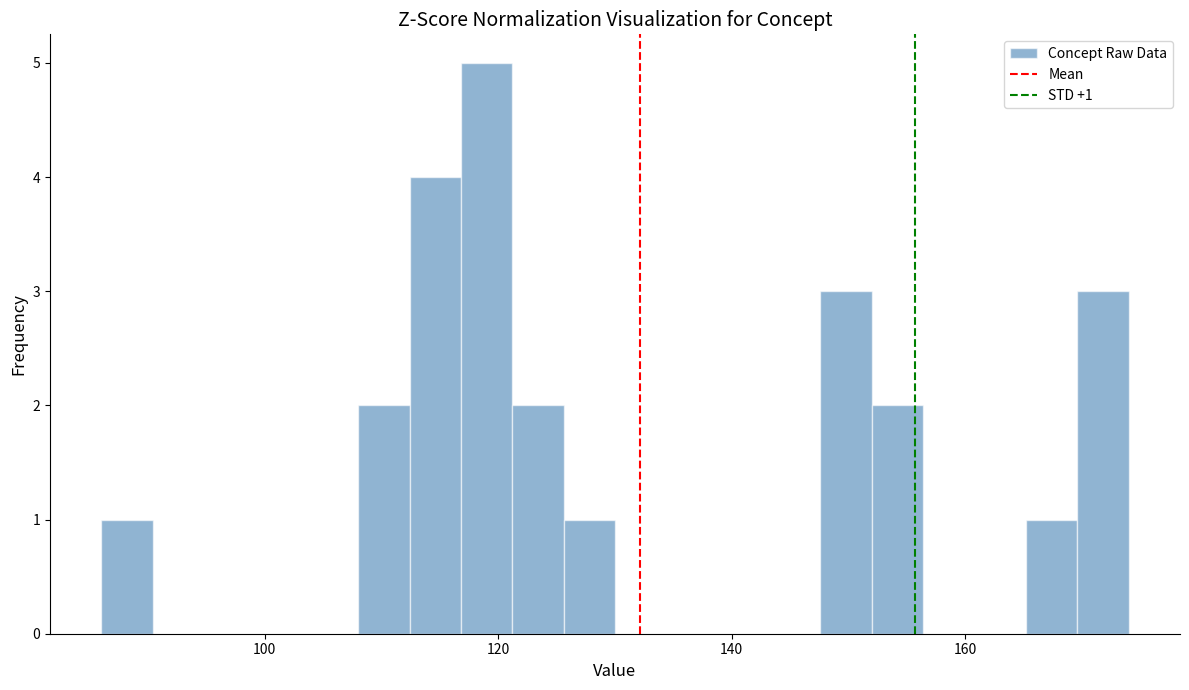

Around what value on the x-axis is the tallest bar? Give the approximate position of its centre, as read against the axis.

120